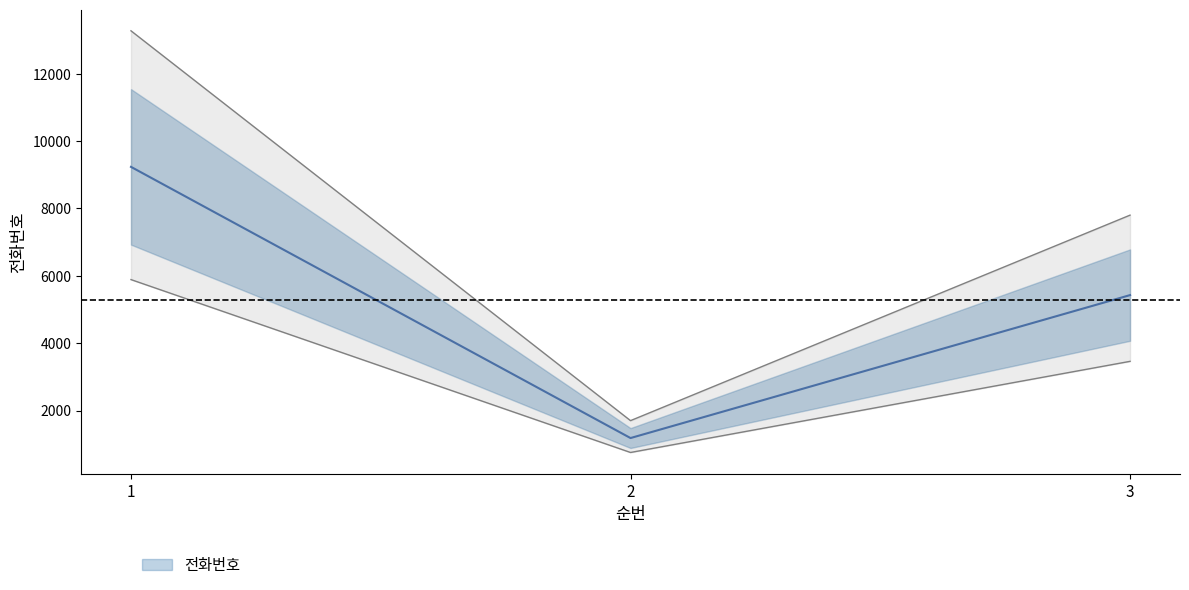

Rank the categories by value from lowest to highest.

2, 3, 1